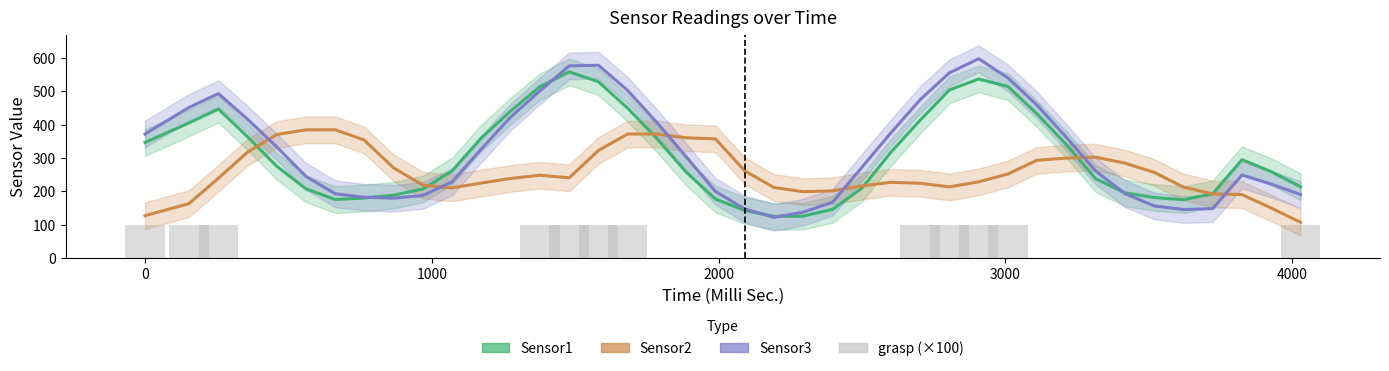

What is the difference between the second highest and minimum values in the grasp series?

100.0